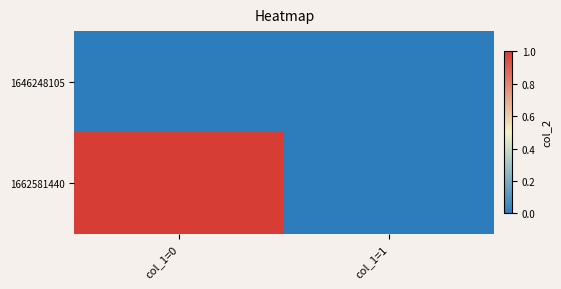

Reading right to left, list all the values displayed in this chart.

1646248105: col_1=1=0	col_1=0=0
1662581440: col_1=1=0	col_1=0=1